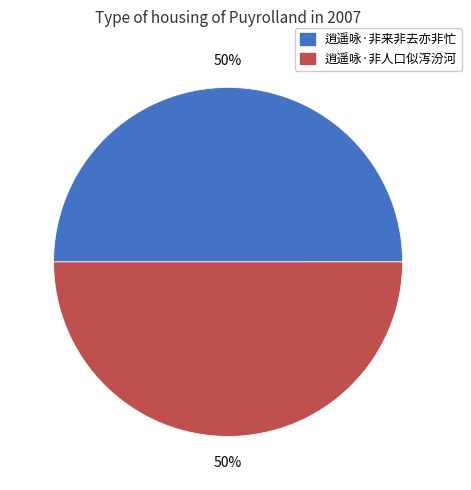

Is it true that 逍遥咏·非来非去亦非忙 is 50% of the pie?

True